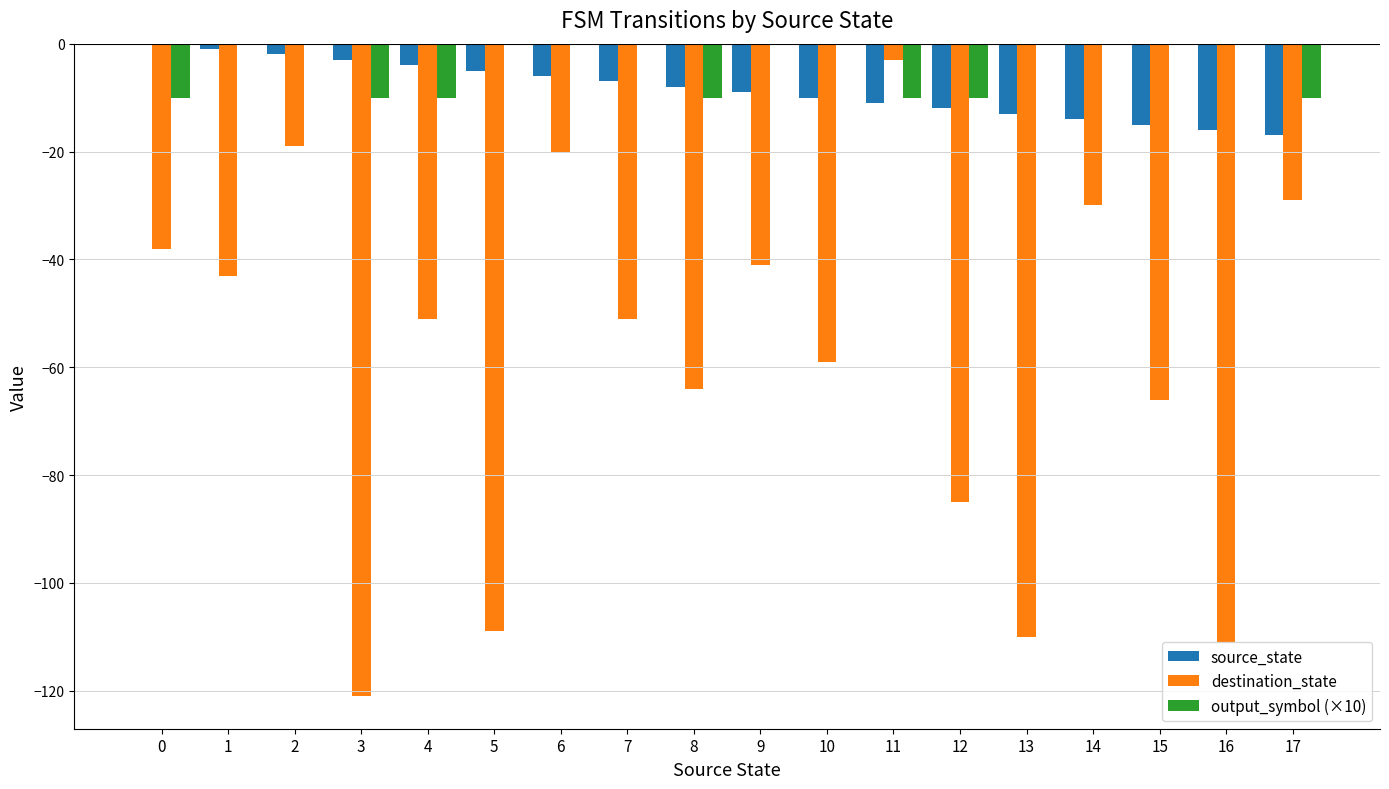

At which label does destination_state reach its peak?

11